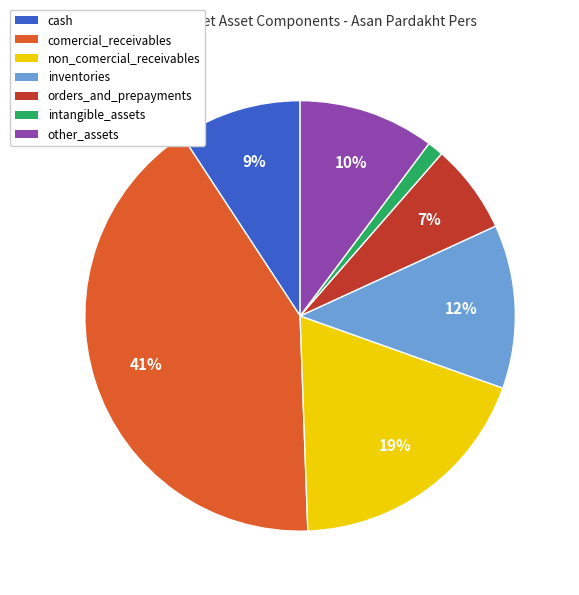

What percentage is the comercial_receivables slice, to the nearest percent?

41%